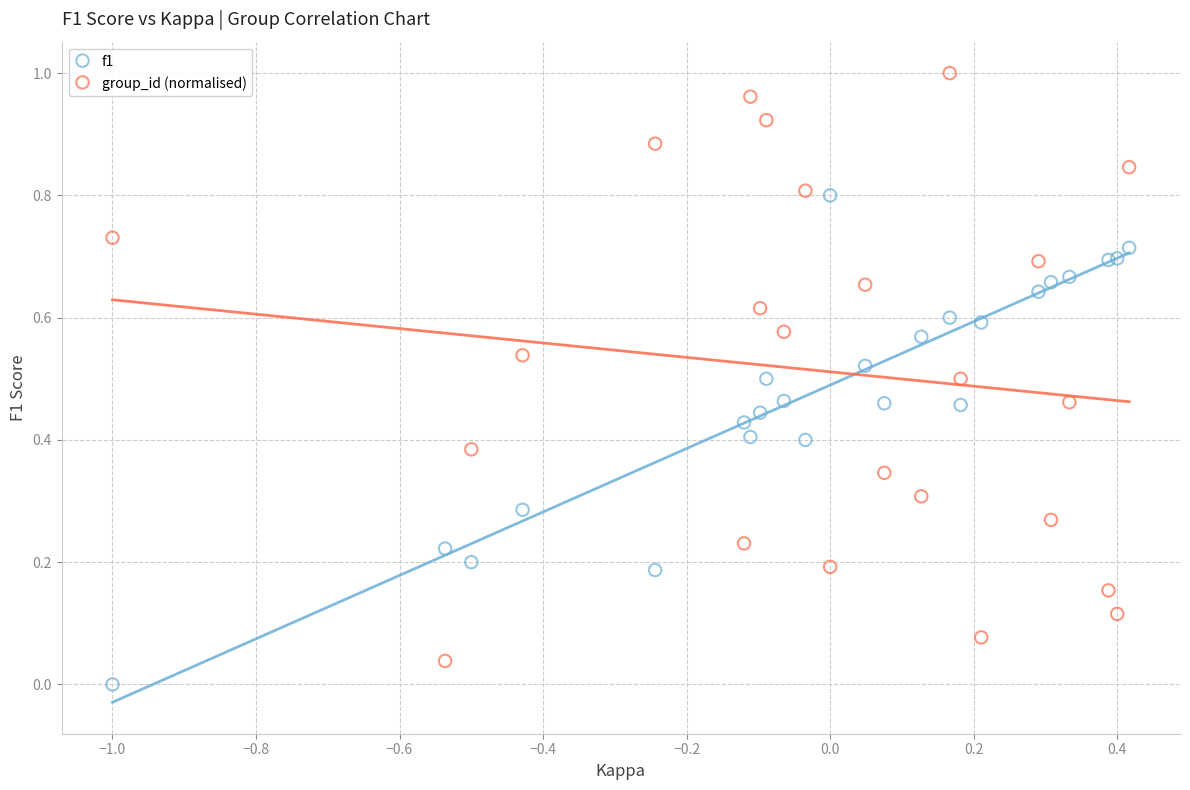

Which series has the widest spread of Y values?

group_id (normalised)